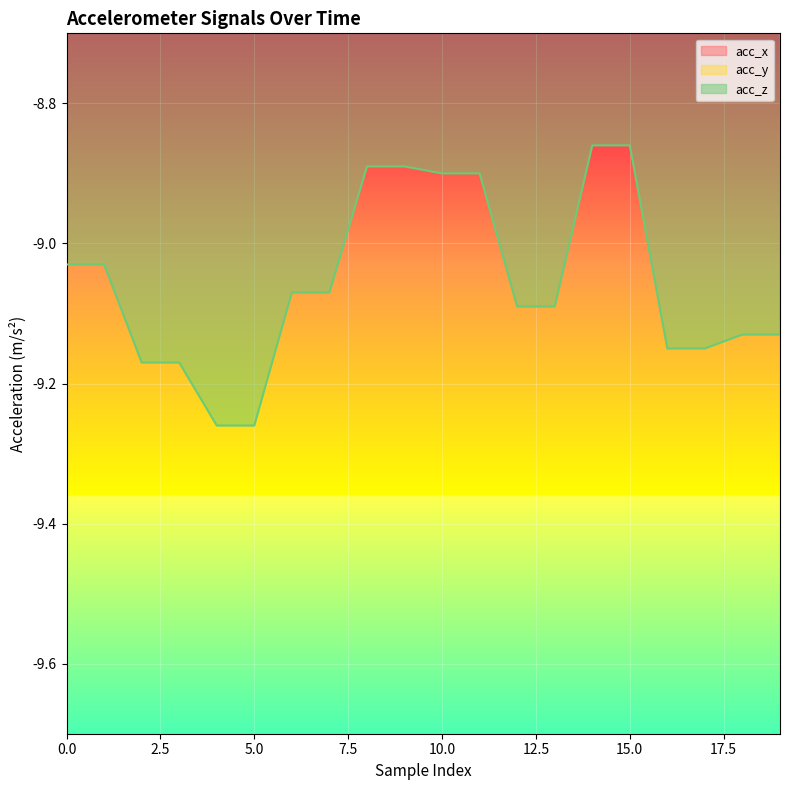

How many lines are shown in the chart?

3